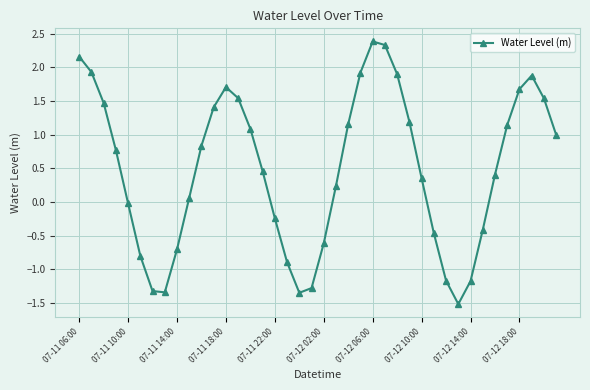

What is the value of the 2nd point from the left?

1.9